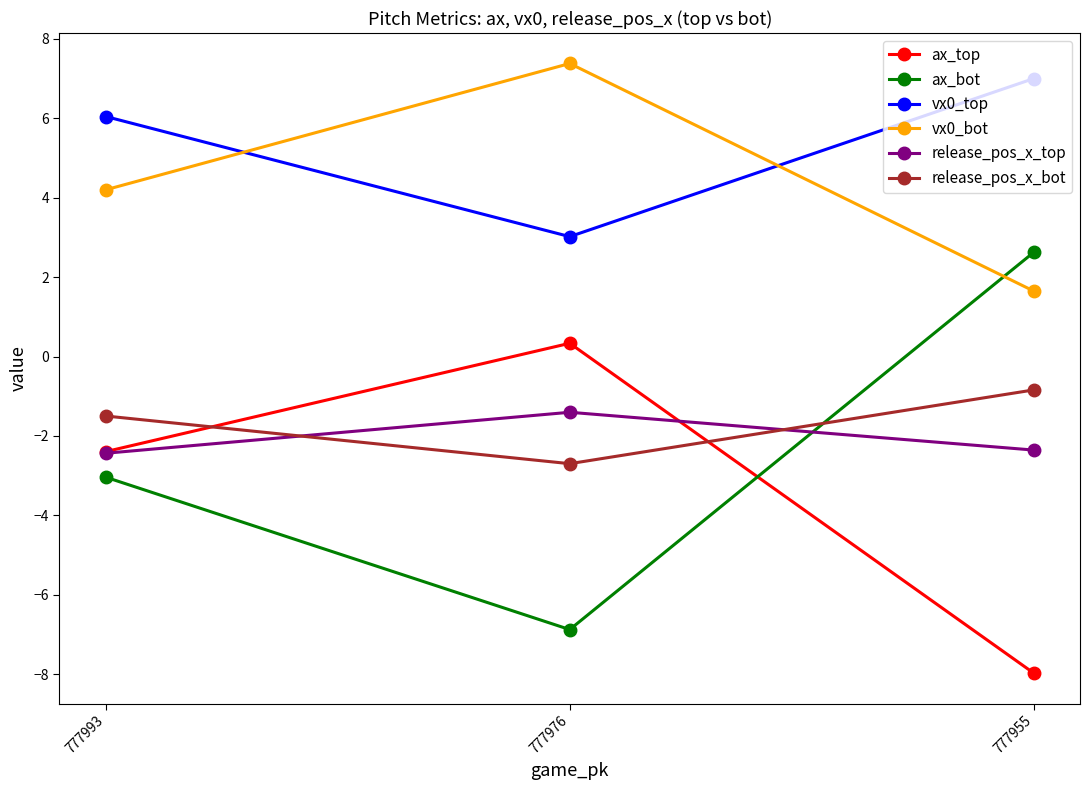

True or false: ax_top has a value of -5.0 at 777955.

False